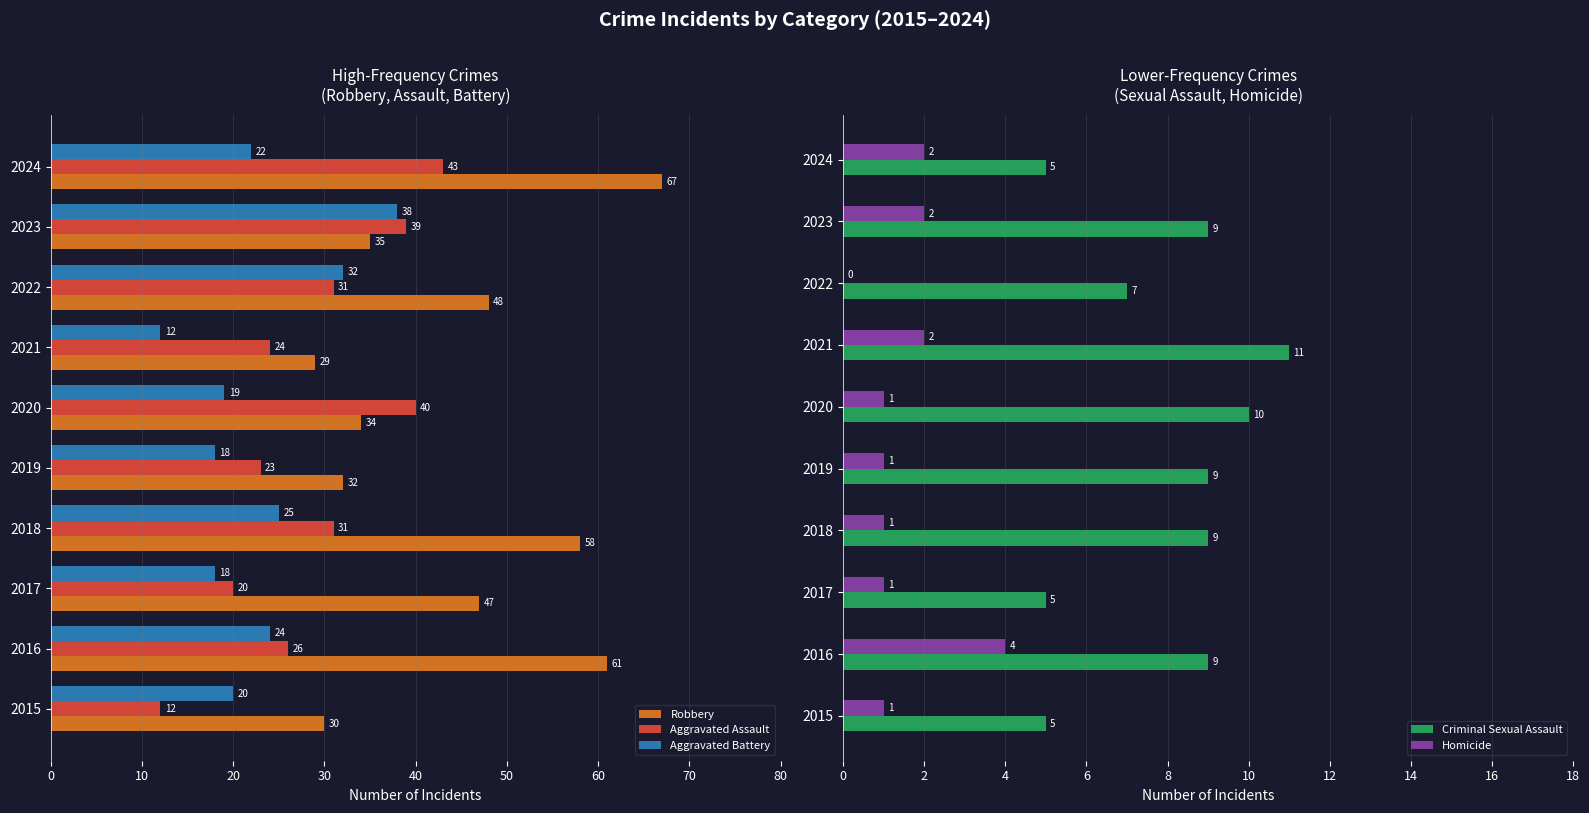

The value of Robbery at 2020 is 34. True or false?

True